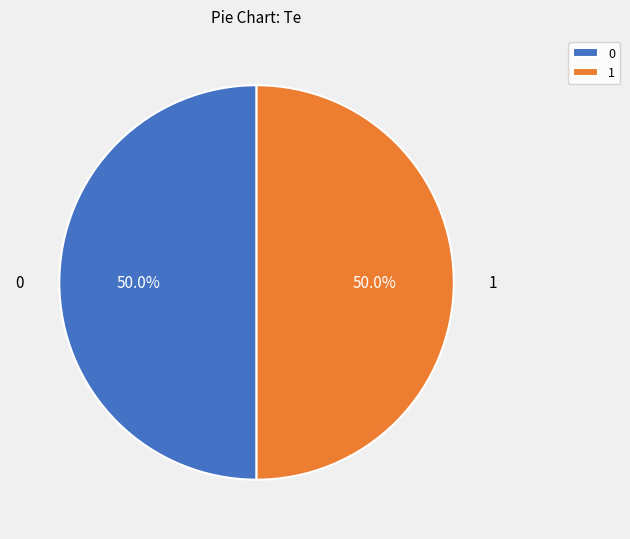

To the nearest percent, what is the combined percentage of 1 and 0?

100%